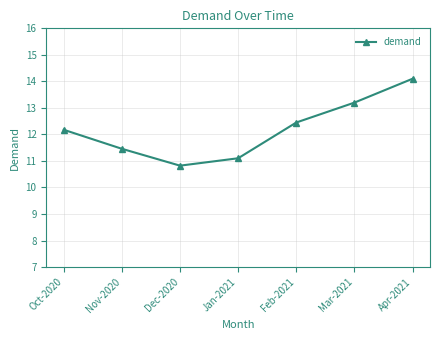

What is the label of the 4th point from the left?

Jan-2021